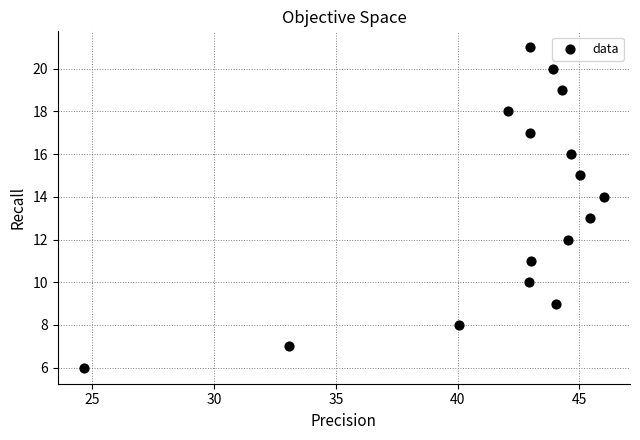

What is the range of Y values (max minus min)?

15